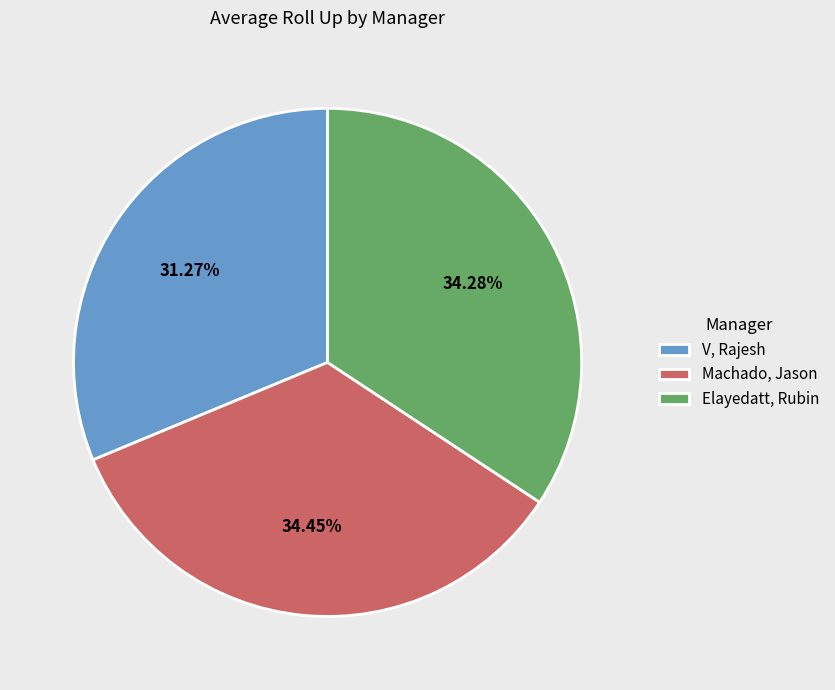

What percentage is the Machado, Jason slice, to the nearest percent?

34%